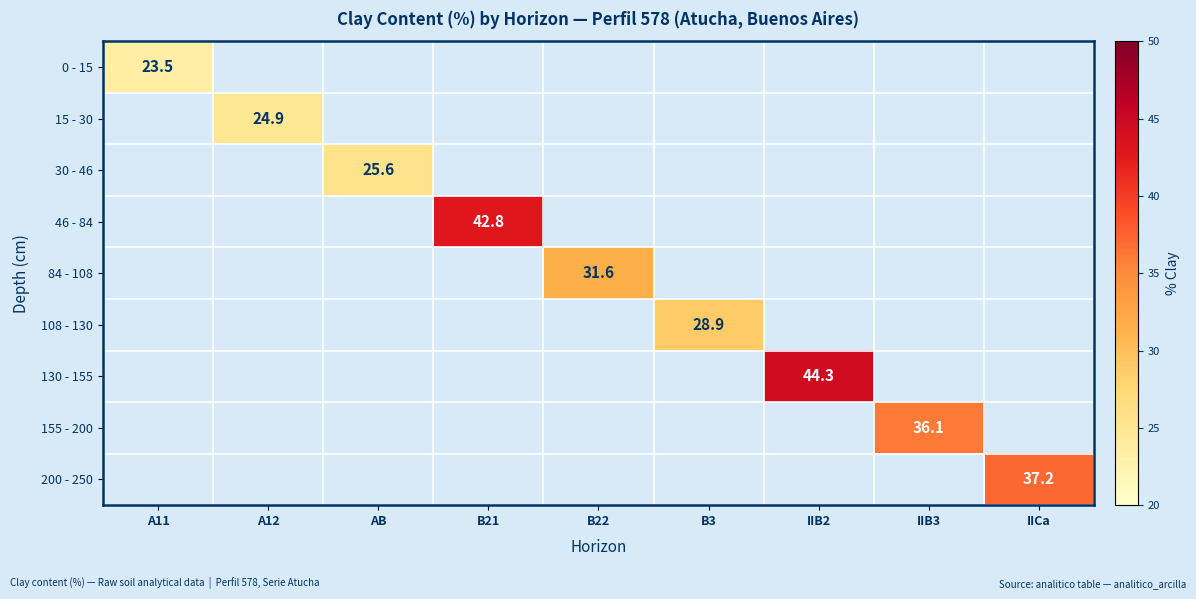

The value of 200 - 250 at IICa is 66.9. True or false?

False